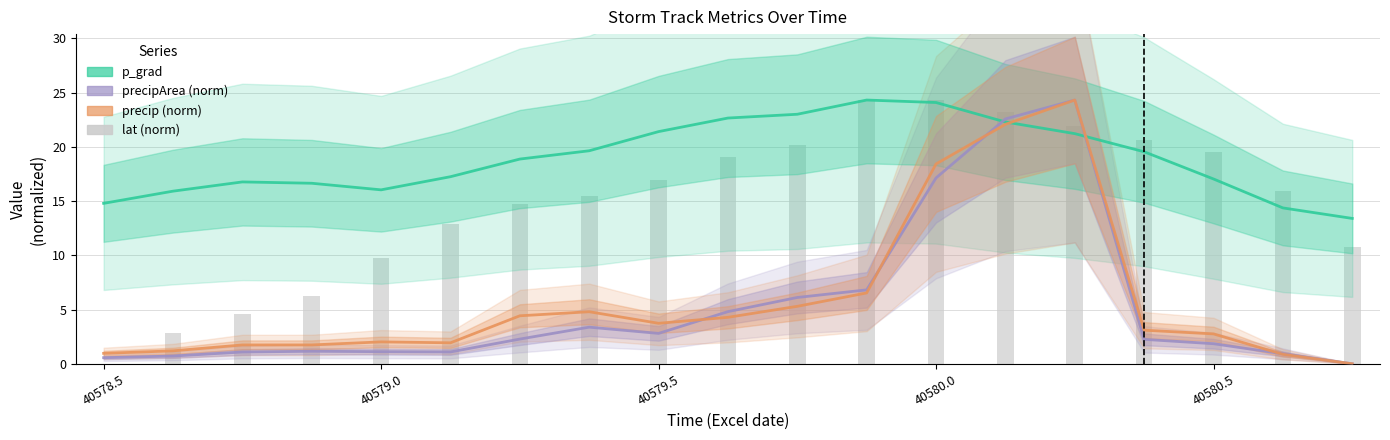

Reading left to right, what are all the values shown in this chart?

p_grad: 14.8	15.9	16.8	16.6	16.0	17.2	18.9	19.6	21.4	22.7	23.0	24.3	24.1	22.3	21.2	19.5	17.0	14.4	13.4
precipArea (norm): 0.6	0.7	1.1	1.2	1.1	1.1	2.3	3.4	2.8	4.8	6.1	6.8	17.1	22.6	24.3	2.3	1.8	0.9	0.0
precip (norm): 1.0	1.2	1.7	1.7	2.0	1.9	4.4	4.8	3.7	4.3	5.3	6.5	18.4	22.1	24.3	3.1	2.8	0.9	0.0
lat: 0.0	2.9	4.5	6.3	9.8	12.9	14.8	15.5	17.0	19.0	20.2	24.3	24.3	23.3	22.0	20.7	19.6	16.0	10.8